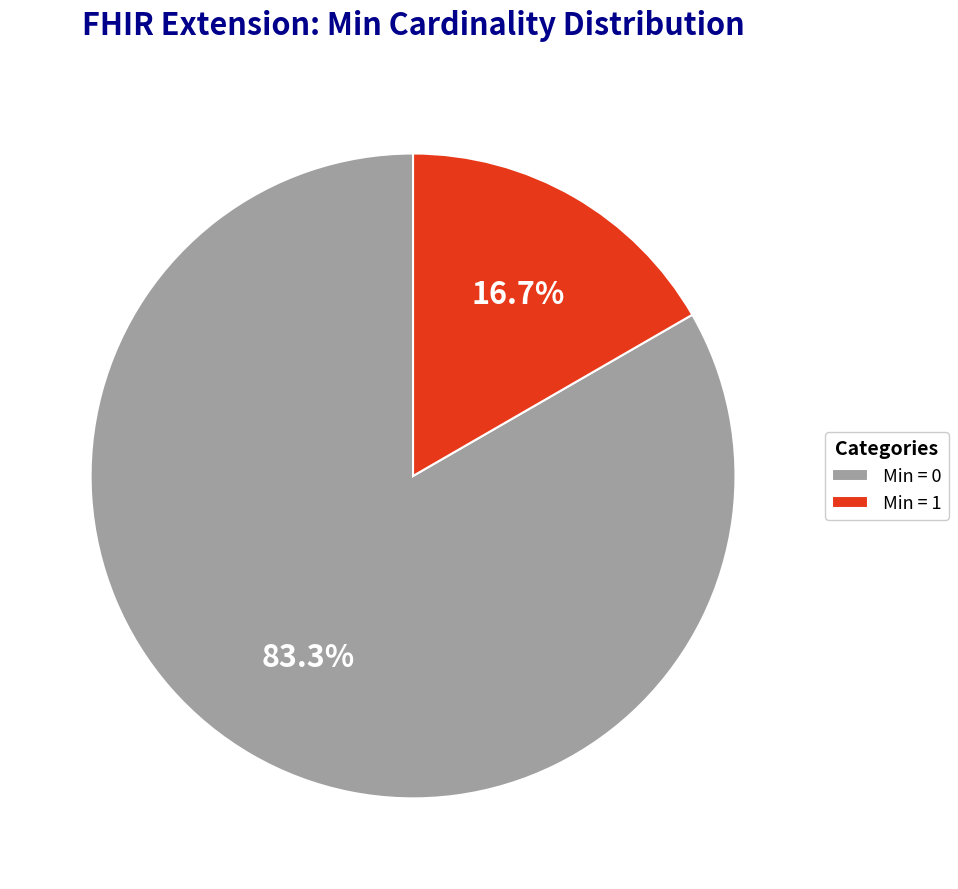

What is the smallest slice in the pie chart?

Min = 1